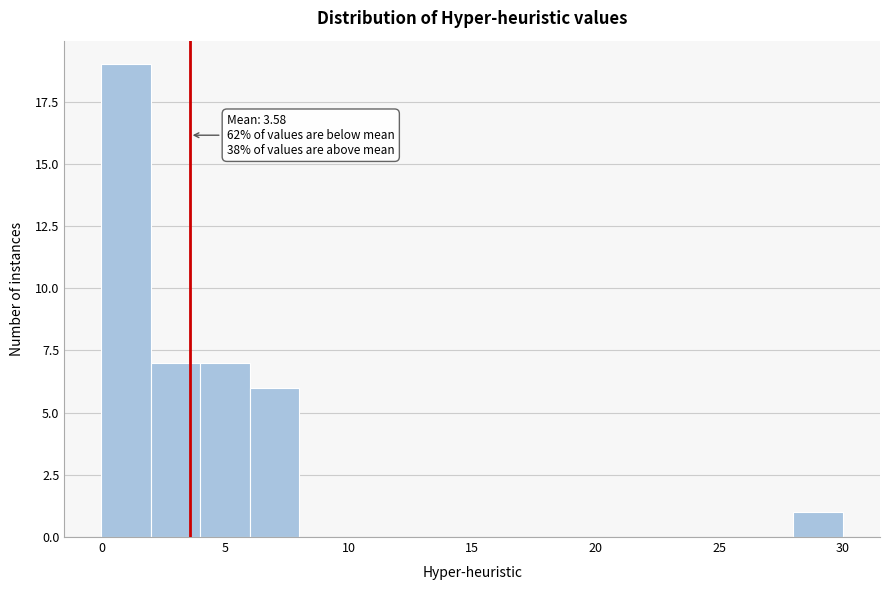

Over which range of the x-axis is the bar tallest?

0 to 2